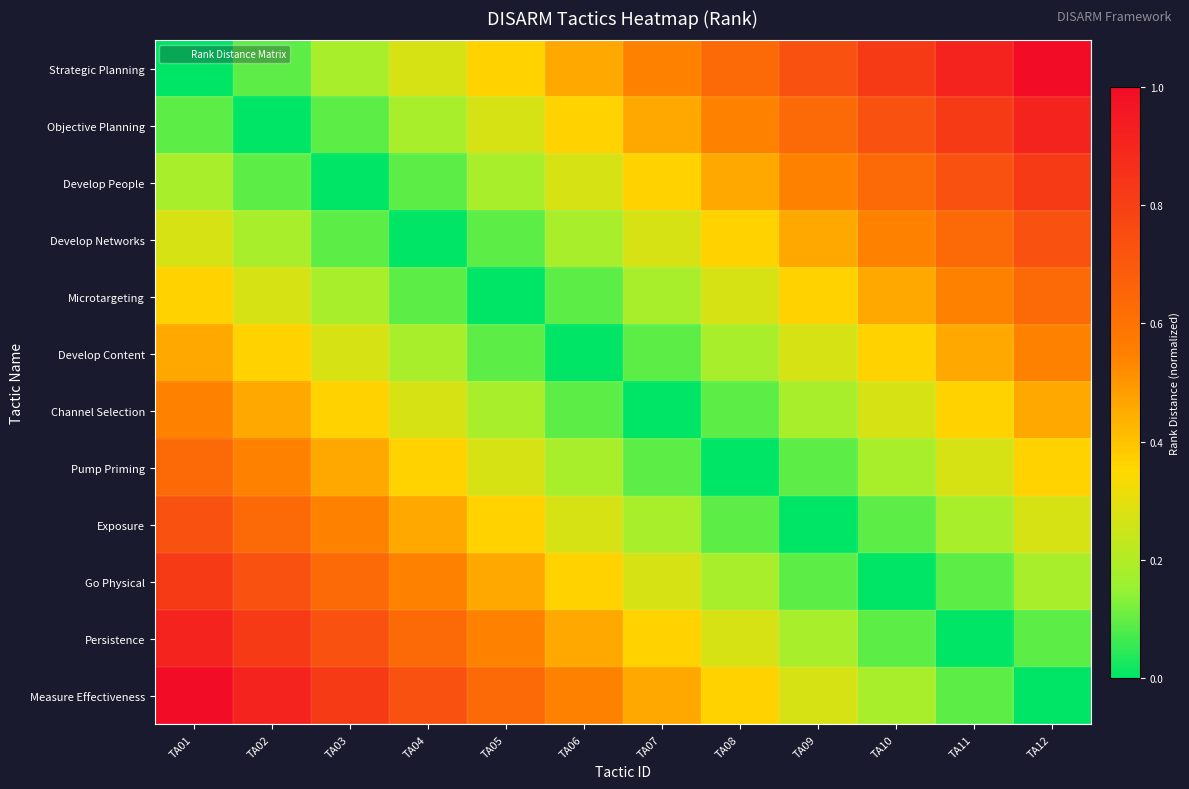

Between TA01 and TA02, which is larger?

TA02